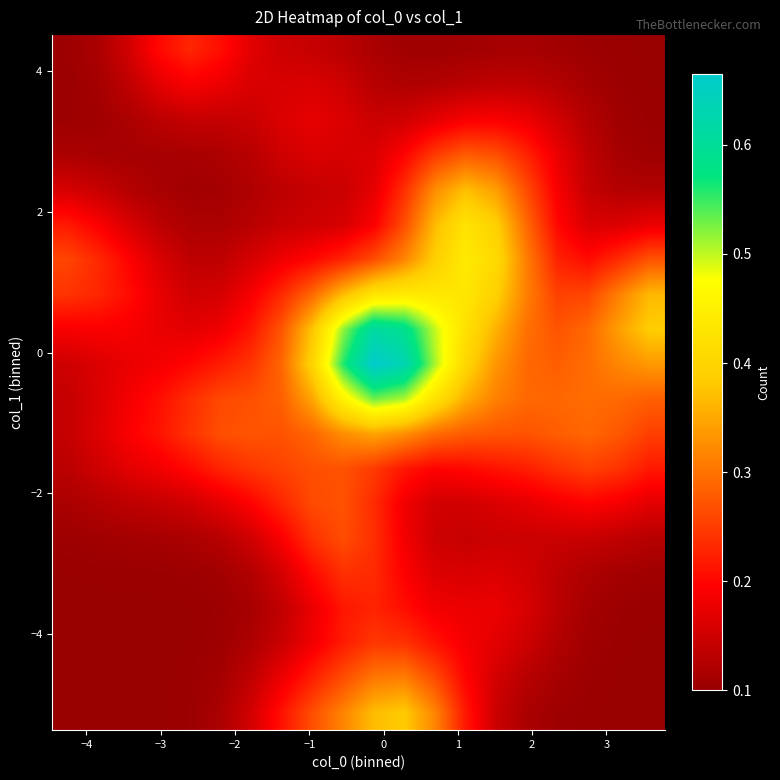

What is the maximum value shown in the chart?

0.7